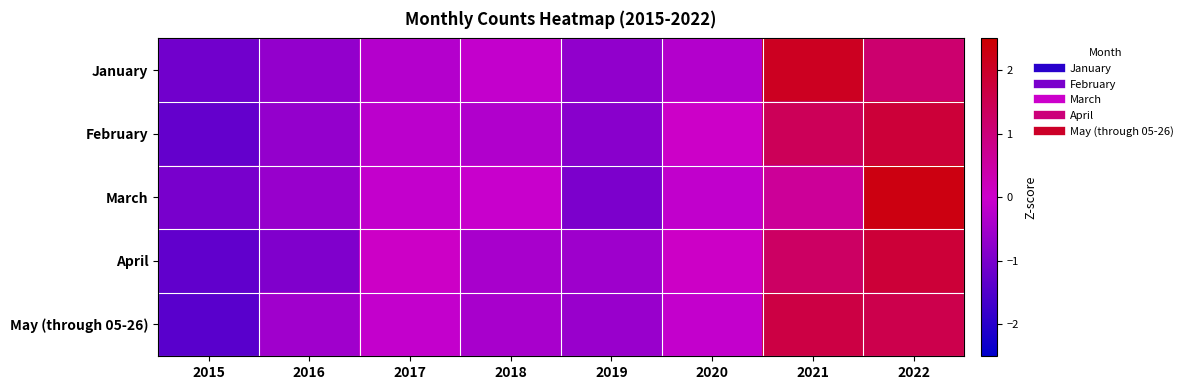

At which category does the chart reach its minimum across all series?

2015